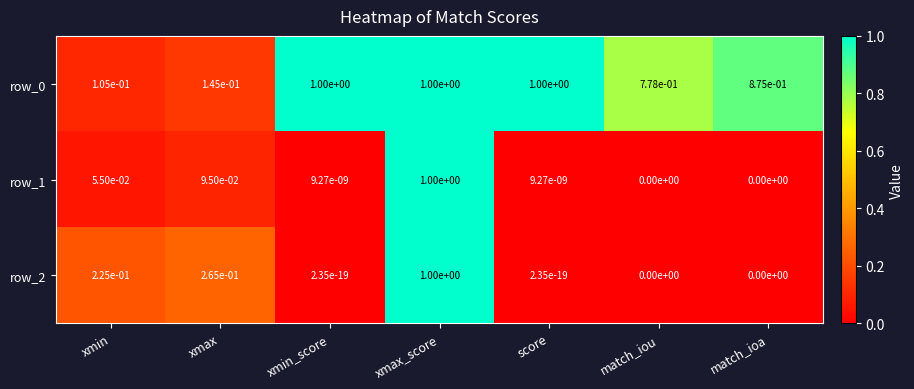

How many values in the row_1 series exceed 0?

5